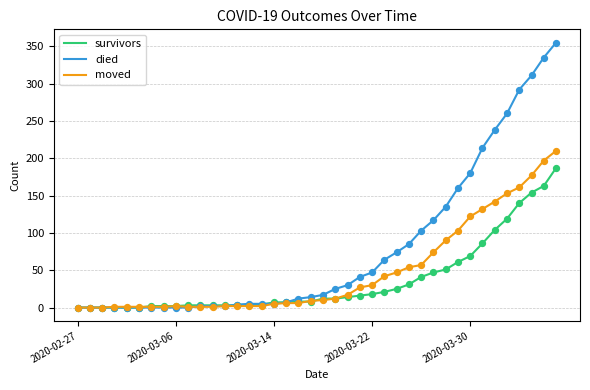

At how many categories does at least one series exceed 290?

4